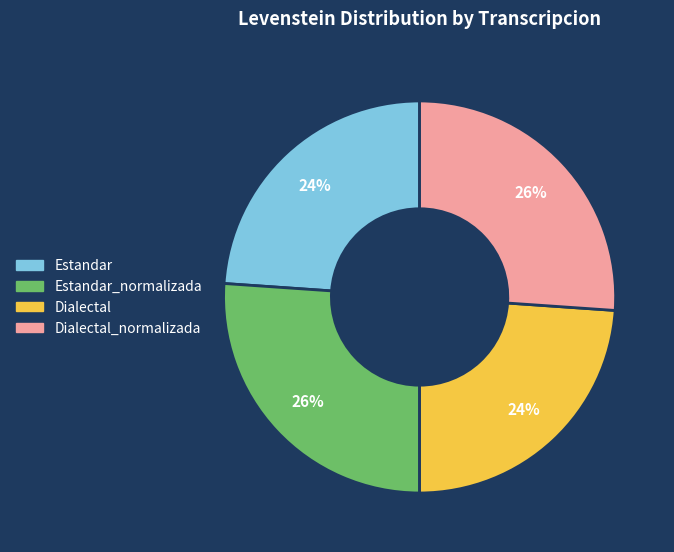

To the nearest percent, what is the combined percentage of Dialectal and Estandar_normalizada?

50%